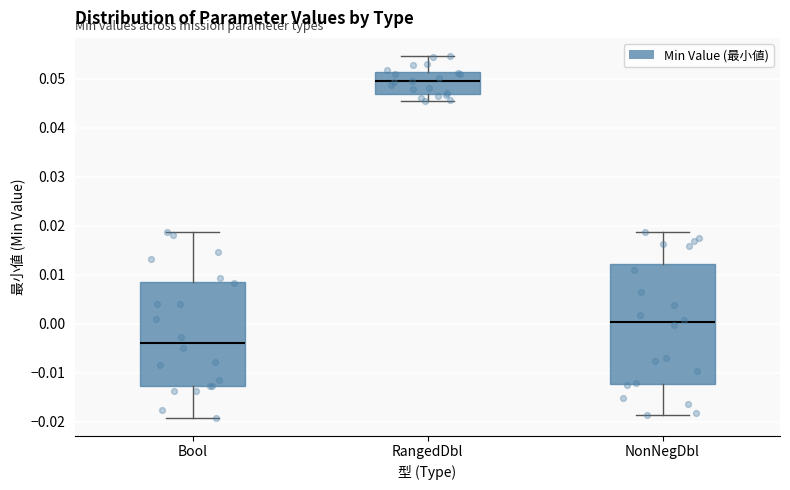

Which box's median line is the lowest?

Bool